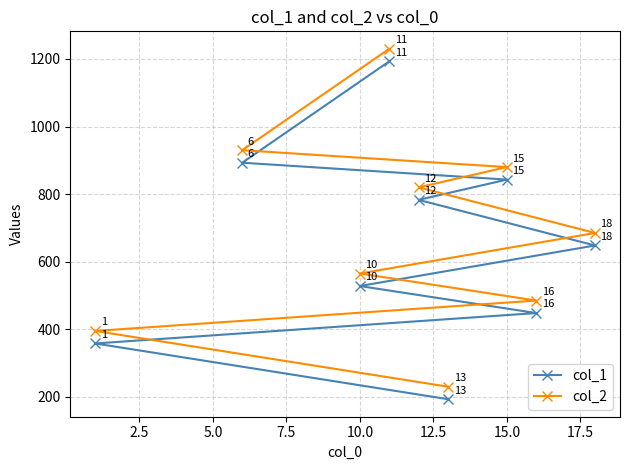

What is the difference between the second highest and second lowest values in the col_2 series?

535